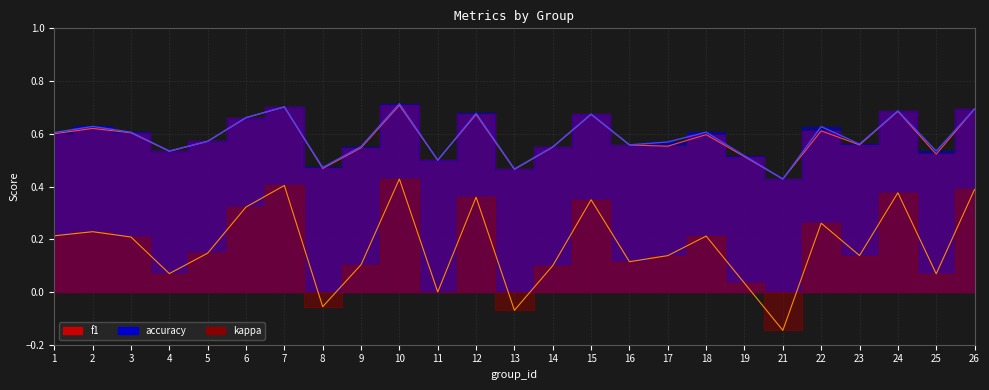

Where is the first local minimum for f1_line?

4